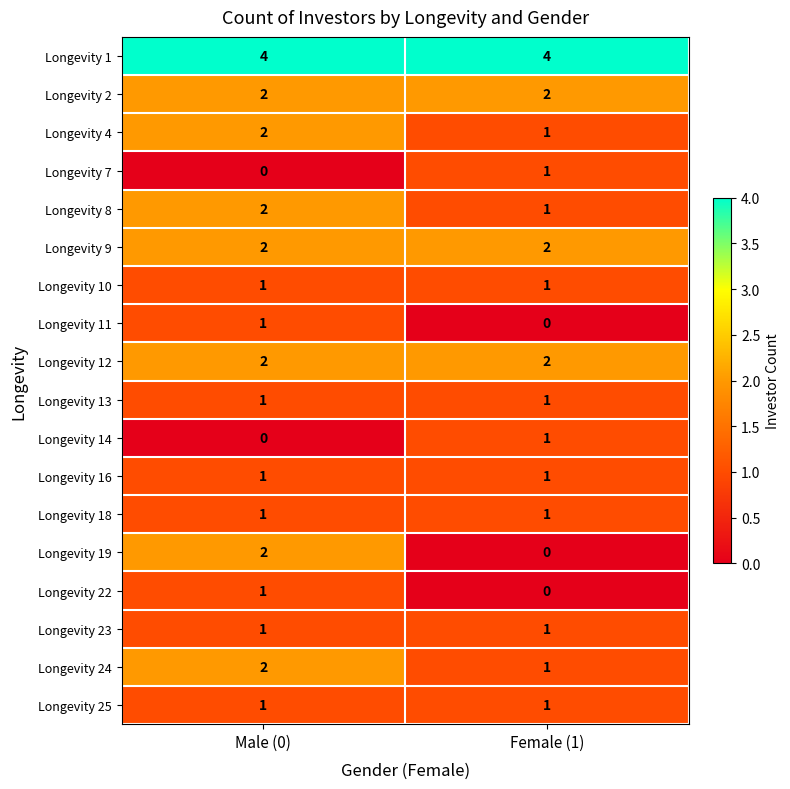

What is the sum of the Longevity 4 values at Female (1) and Male (0)?

3